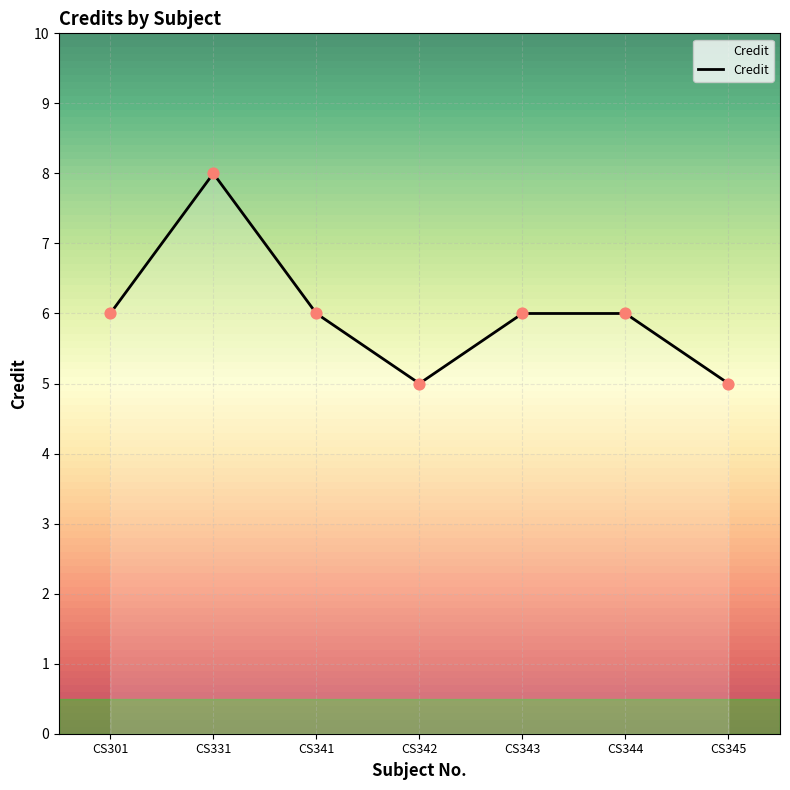

What is the change in value from CS301 to CS331?

+2